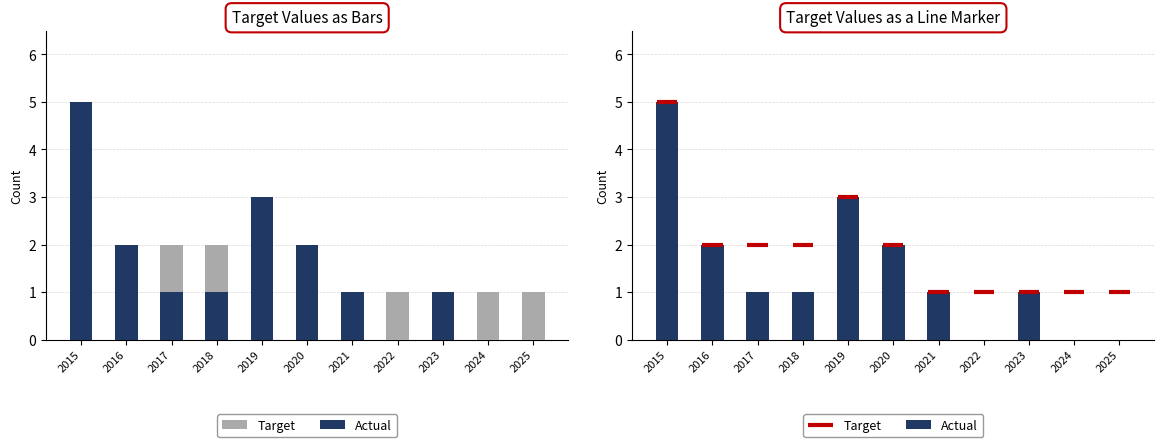

At which label is Actual closest to 2?

2016